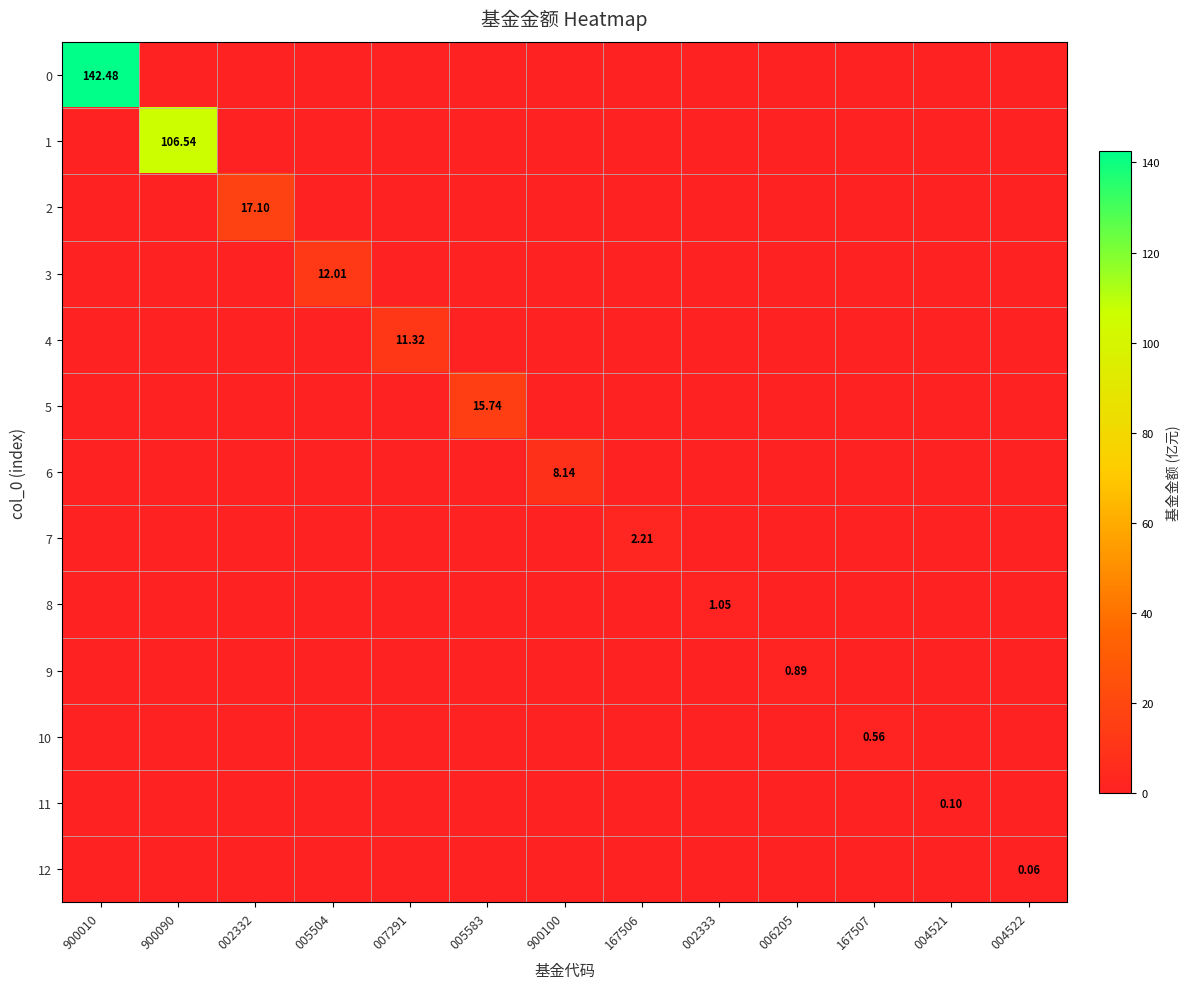

The value of 9 at 002333 is -0.4. True or false?

False